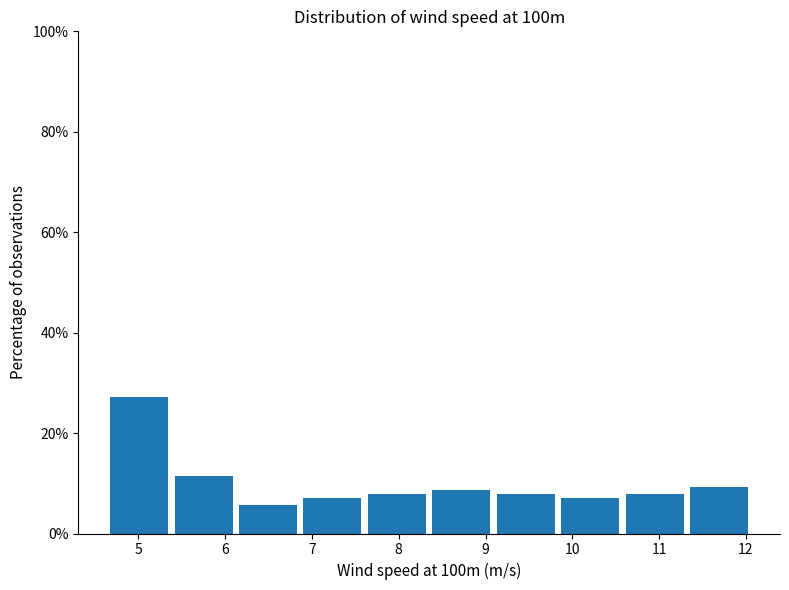

How tall is the bar that spans 4.7 to 5.4 on the x-axis? Neither the bar edges nor the heights are printed on the chart, so give them approximately, as read against the axes.

28